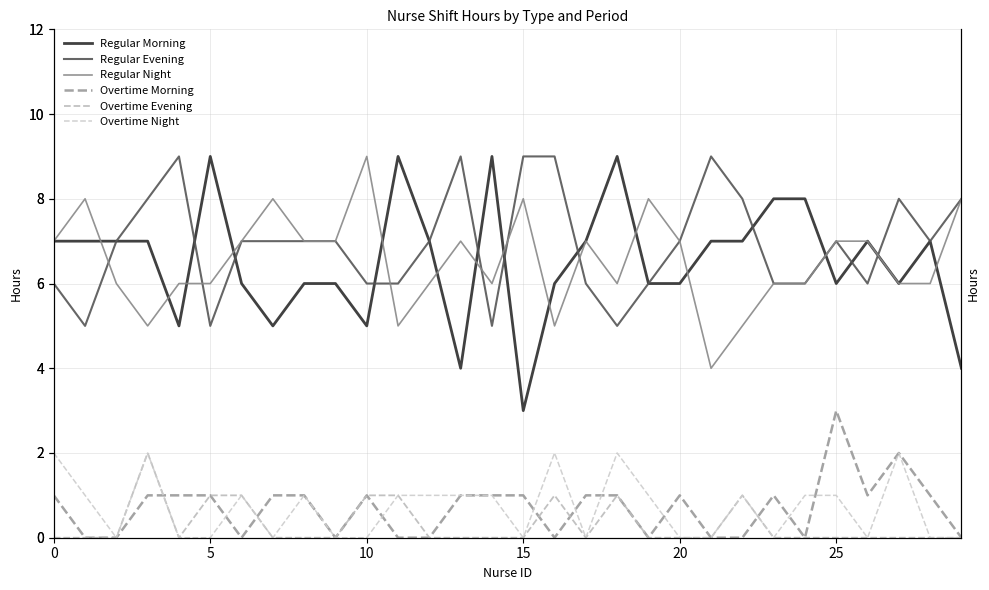

How many interior local valleys does the Overtime Evening series have?

2